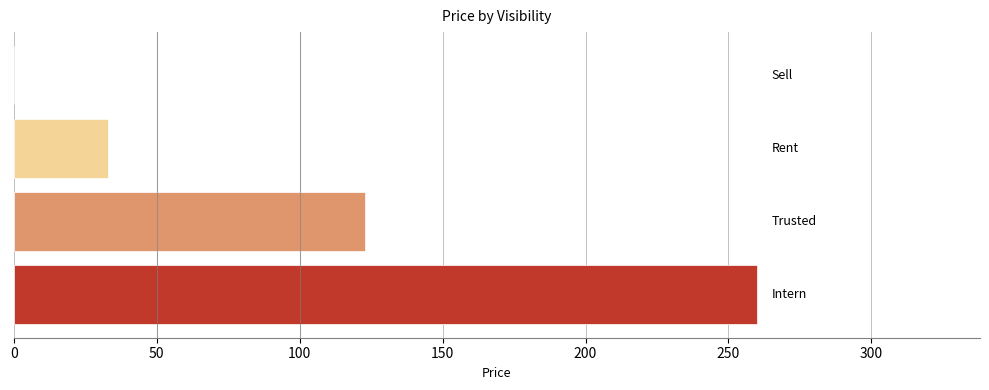

What is the maximum value shown in the chart?

260.0